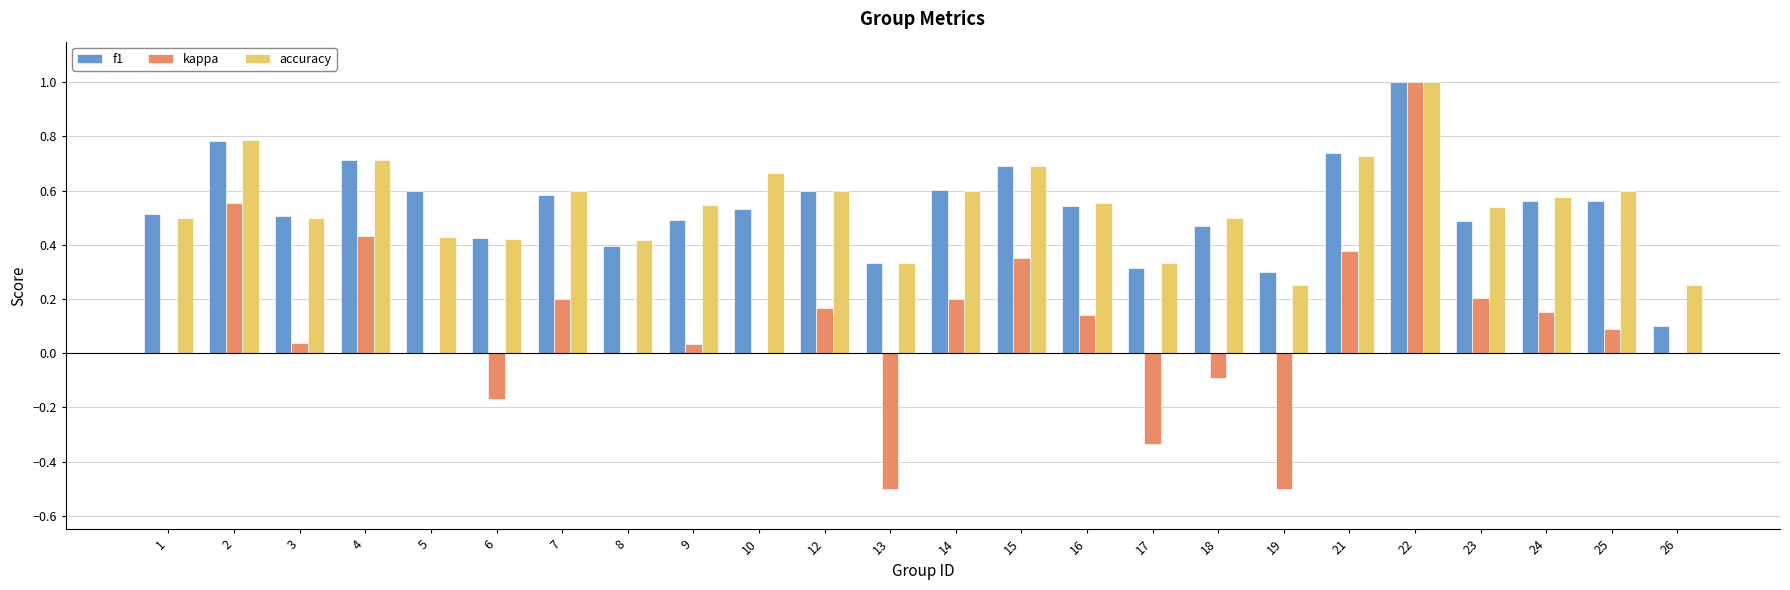

What is the total value across all series at 15?

1.7